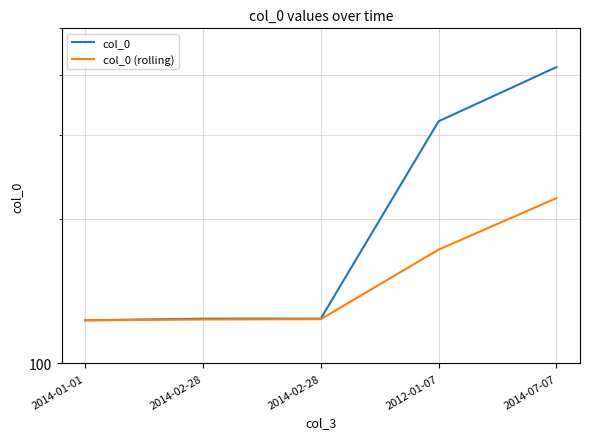

Rank the categories by col_0 (rolling) value from lowest to highest.

2014-01-01, 2014-02-28, 2014-02-28, 2012-01-07, 2014-07-07